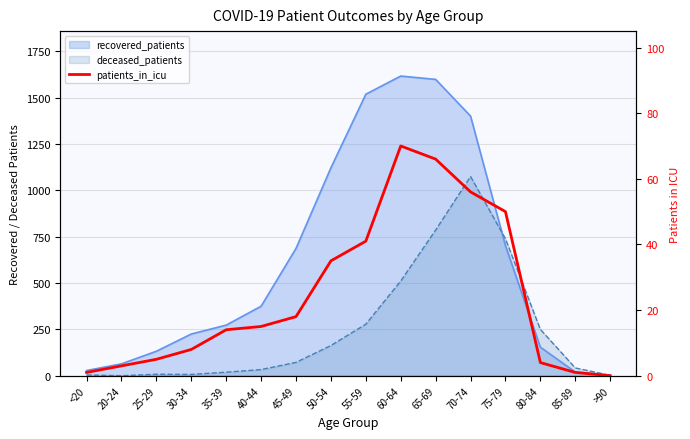

At which category does the chart reach its minimum across all series?

>90